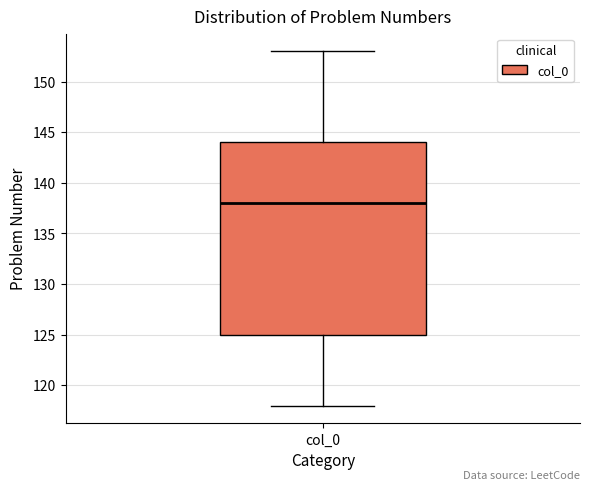

Where is the upper edge of the box for col_0 on the y-axis? The values are not printed on the chart, so give them approximately, as read against the axis.

144